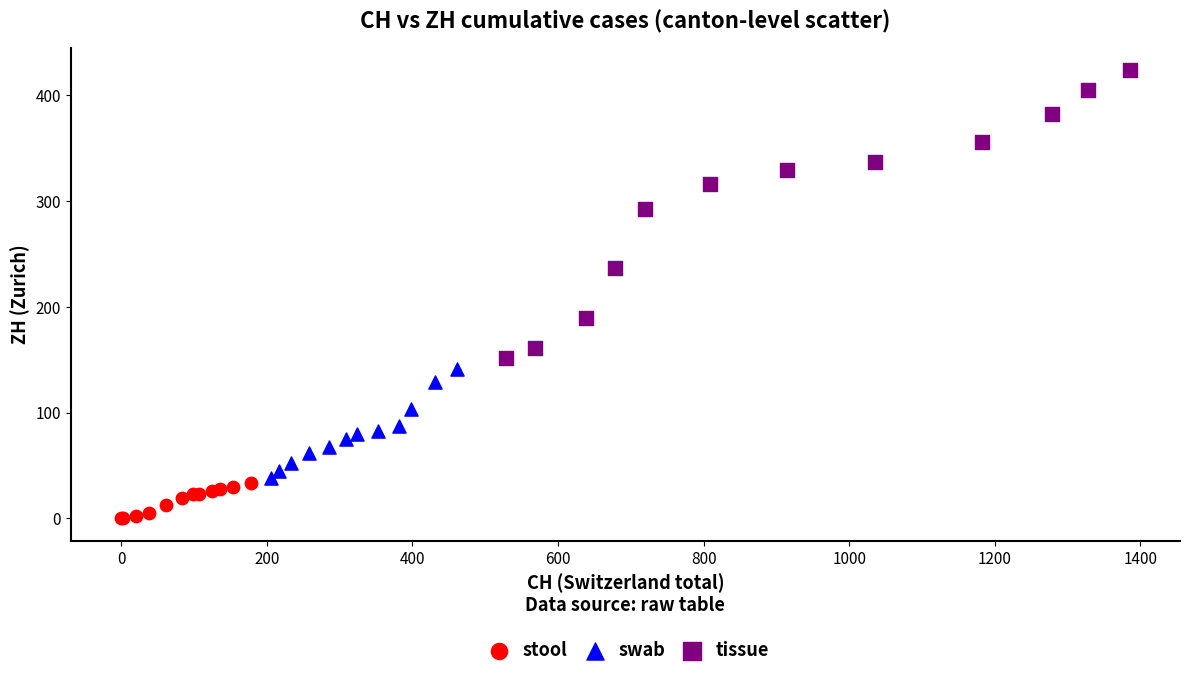

Which series has the widest spread of Y values?

tissue